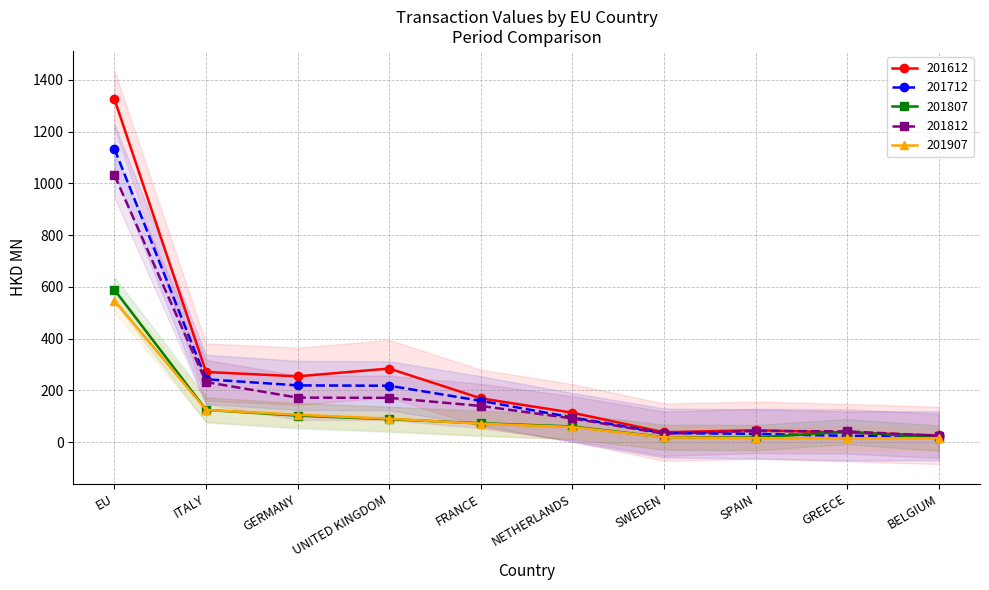

What is the minimum value for 201612?

25.8